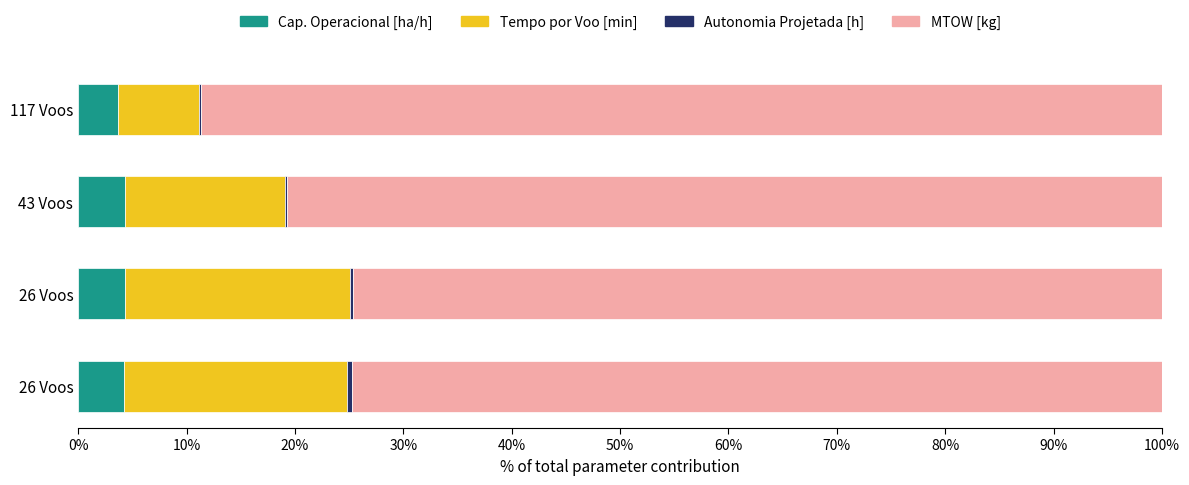

Reading left to right, what are all the values shown in this chart?

Capacidade operacional [ha/h]: 3.7	4.3	4.3	4.2
Tempo por voo [min]: 7.5	14.7	20.8	20.6
Autonomia Projetada [h]: 0.1	0.2	0.3	0.4
MTOW [kg]: 88.7	80.7	74.6	74.8